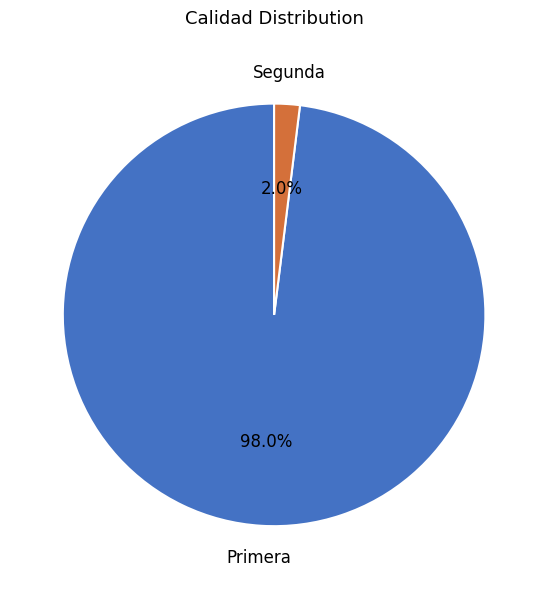

To the nearest percent, what is the difference between the largest and smallest slice percentages?

96%